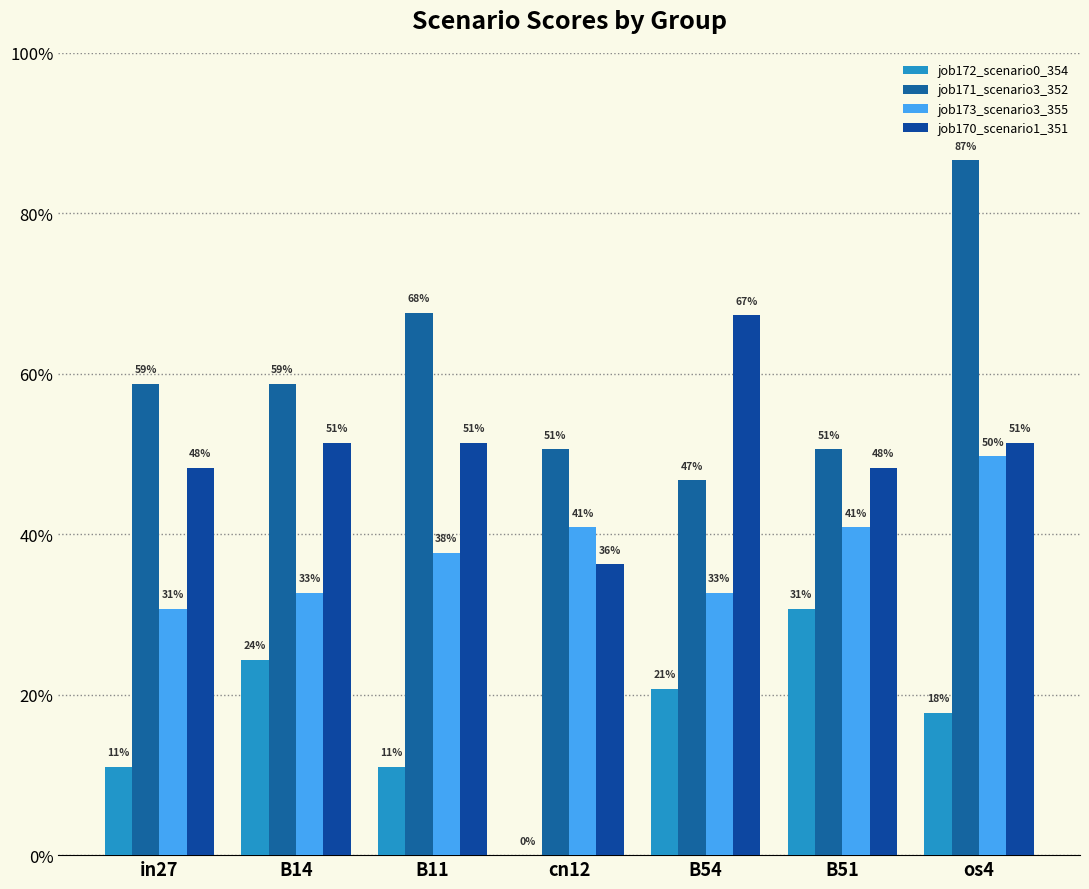

What position from the right is cn12?

4